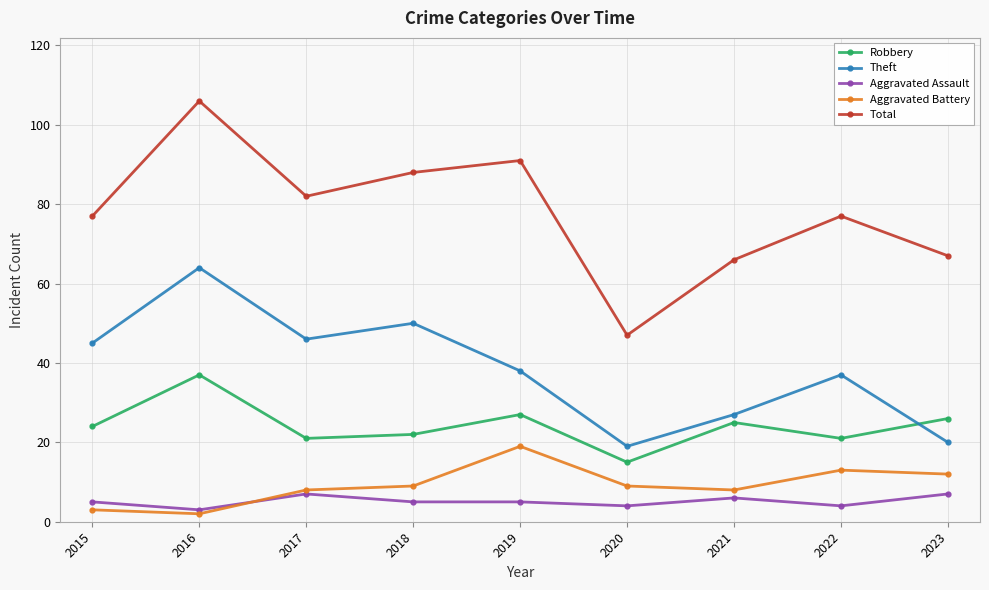

At 2023, list the series in order from largest to smallest.

Total, Robbery, Theft, Aggravated Battery, Aggravated Assault